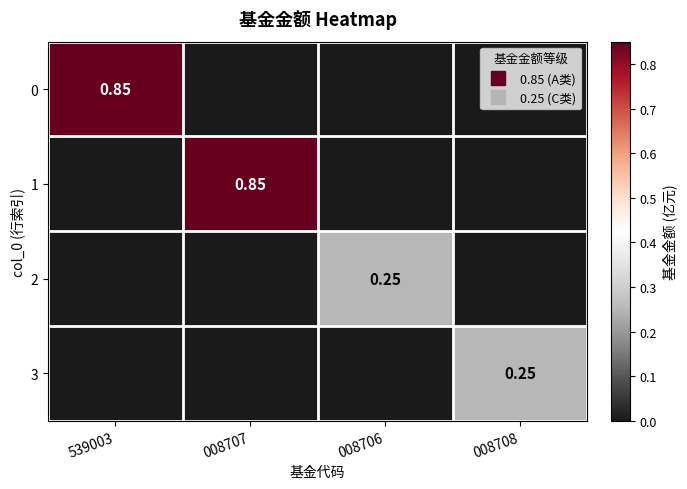

At which category is the sum across all series the highest?

539003